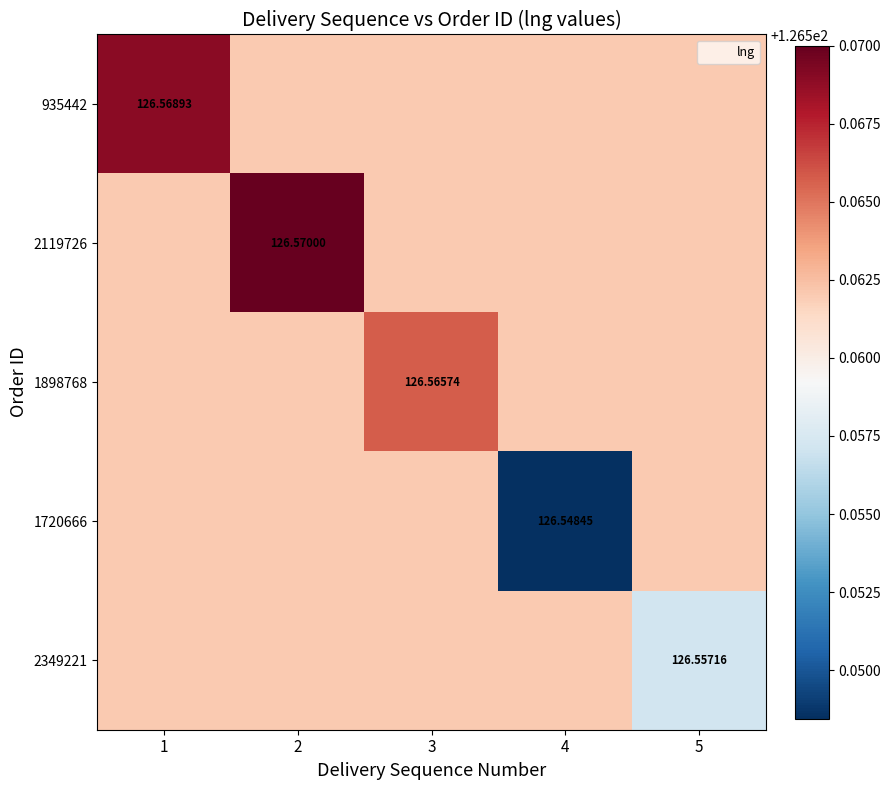

The value of 2349221 at 3 is 126.6. True or false?

True